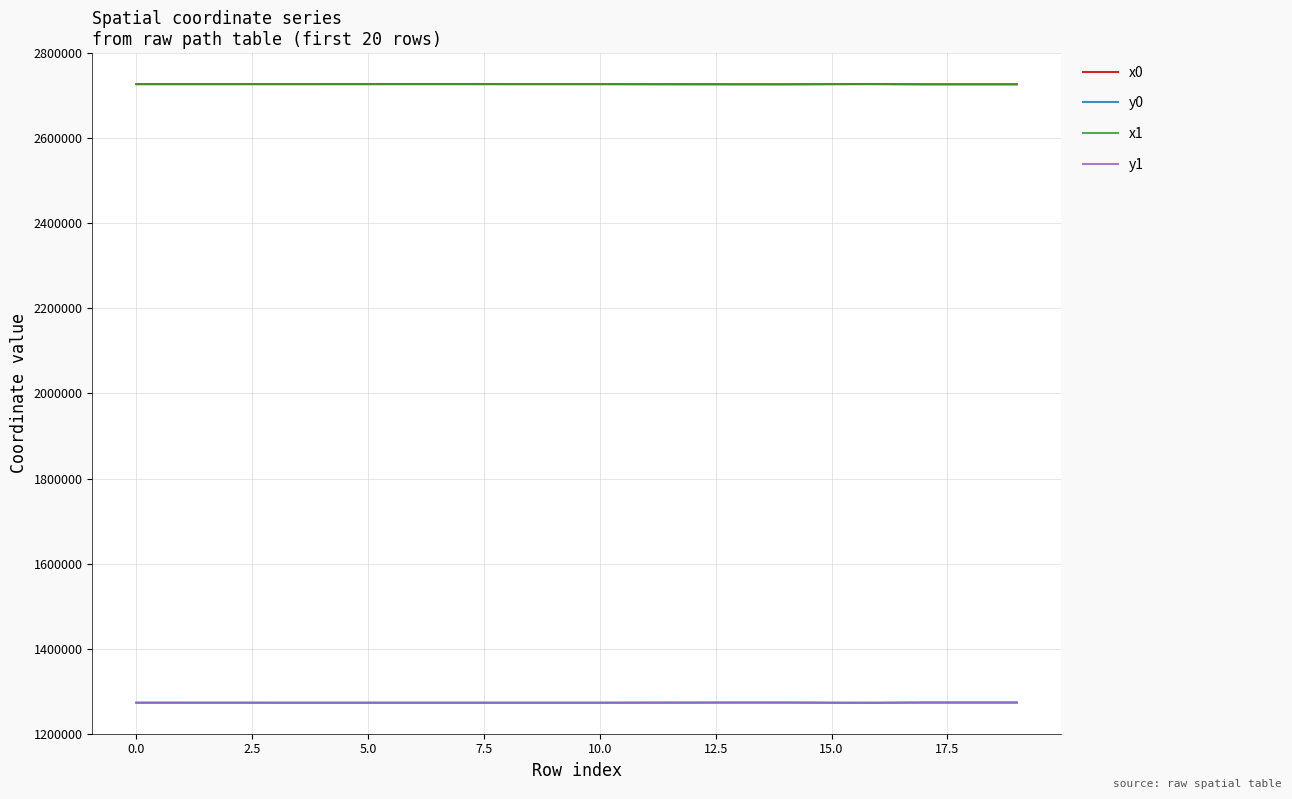

What is the maximum value shown in the chart?

2727556.3